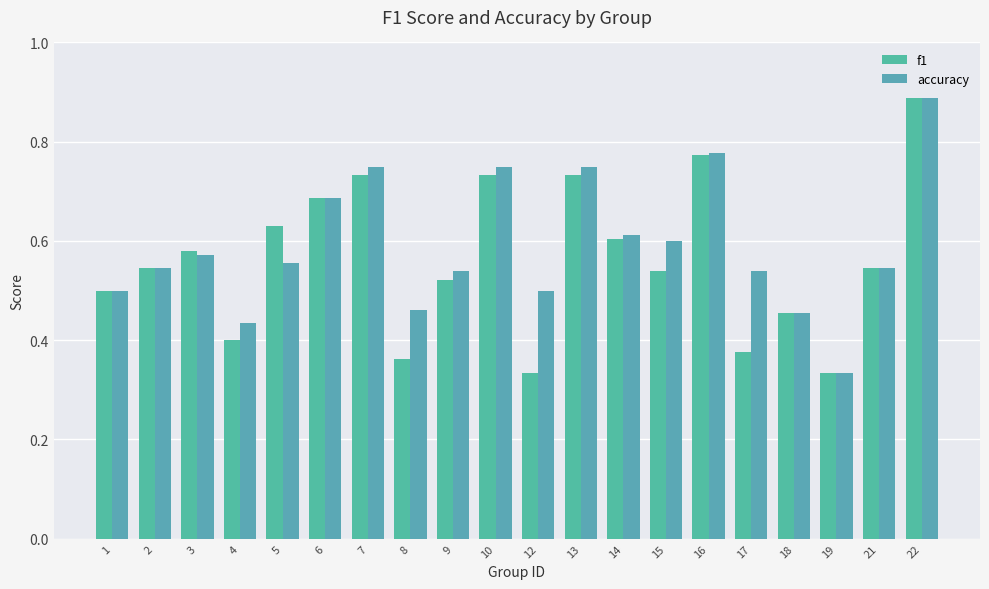

What is the average value of the f1 series?

0.6